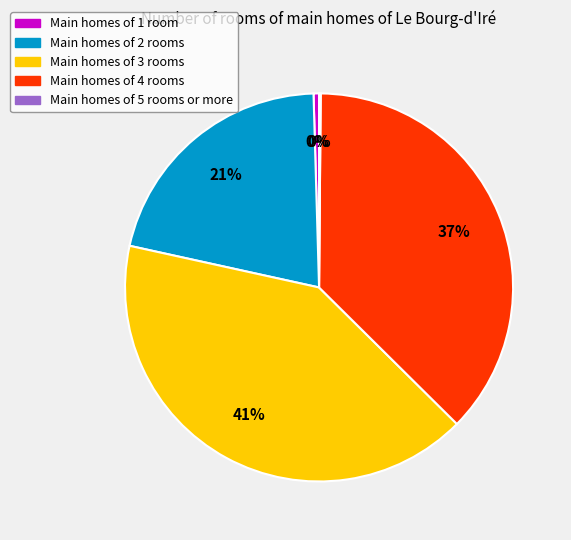

Does any single category account for the majority?

No